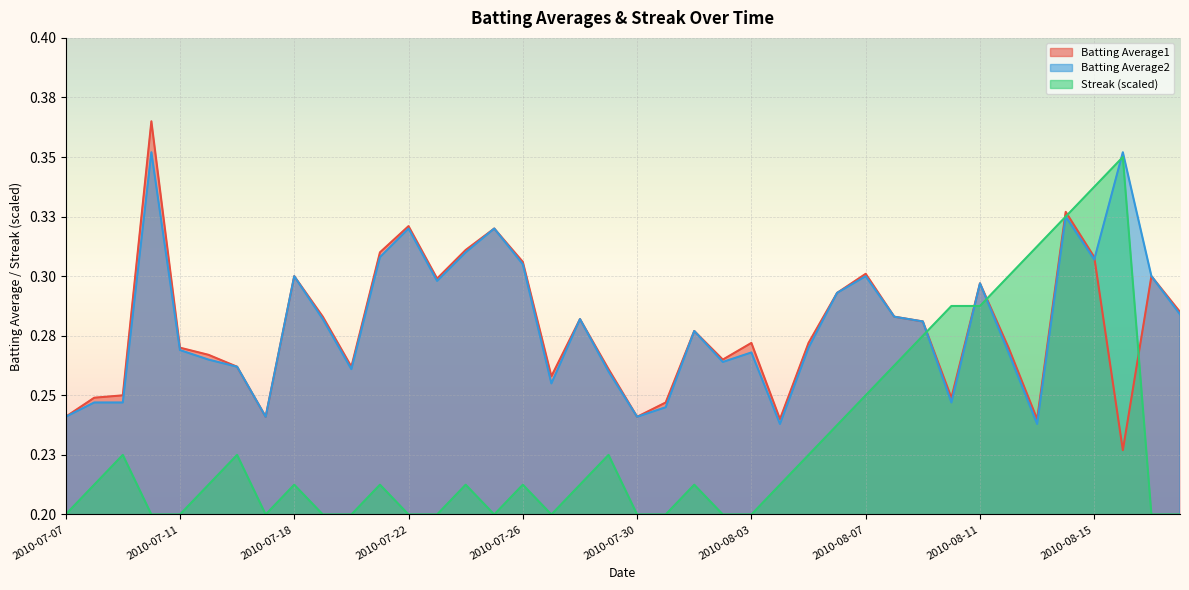

What are all the series names shown in the legend?

Batting Average1, Batting Average2, Streak